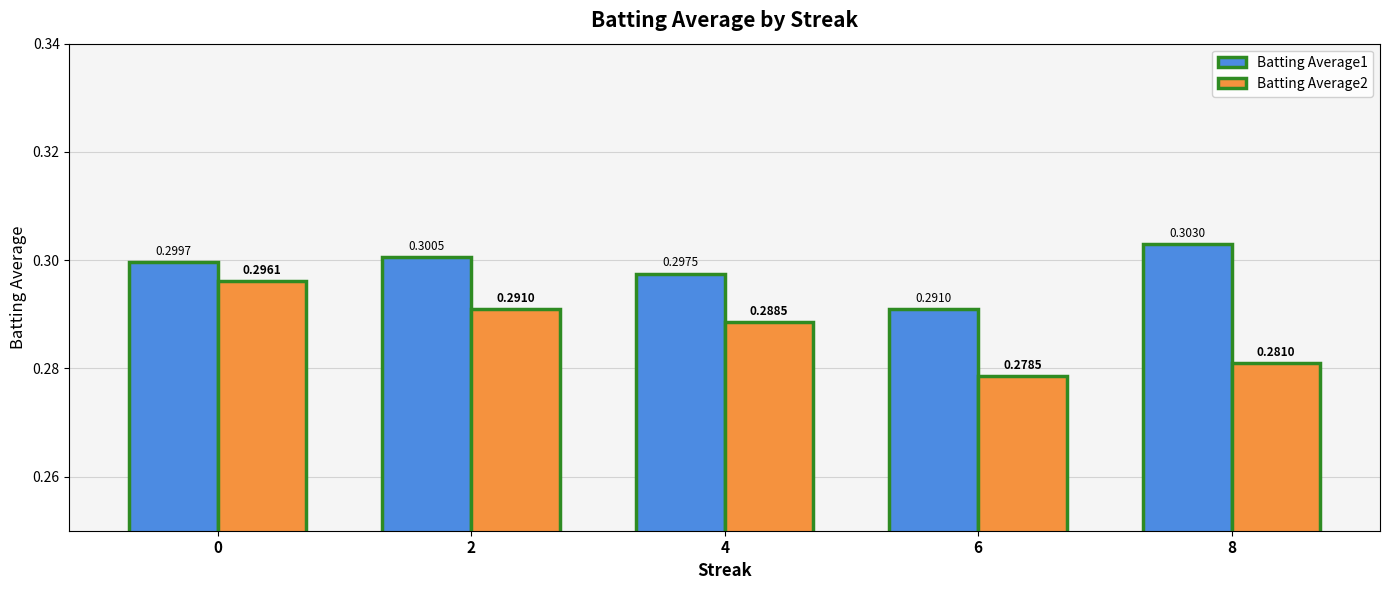

Which category has the lowest value in the Batting Average1 series?

6